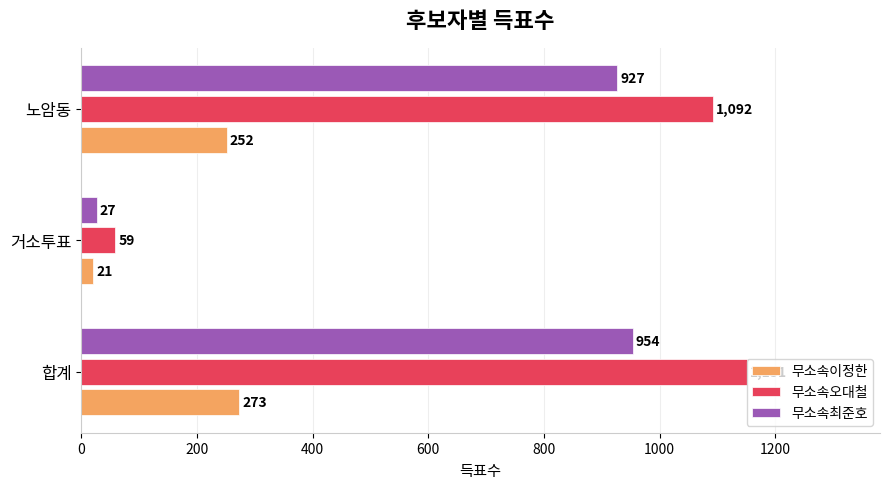

True or false: 무소속오대철 has a value of 1151 at 합계.

True